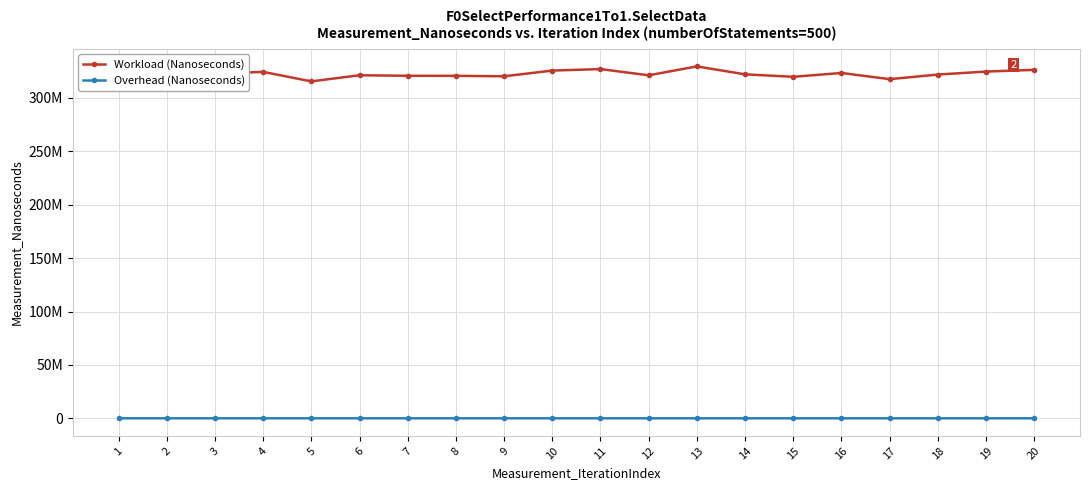

True or false: Overhead (Nanoseconds) and Workload (Nanoseconds) intersect in this chart.

False